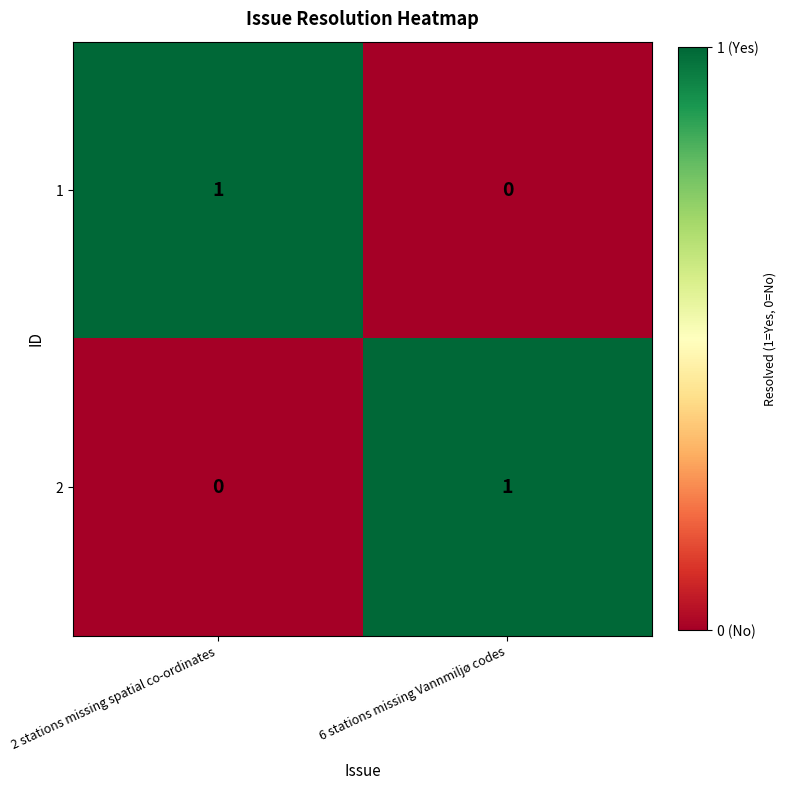

True or false: 2 has a value of 1 at 6 stations missing Vannmiljø codes.

True